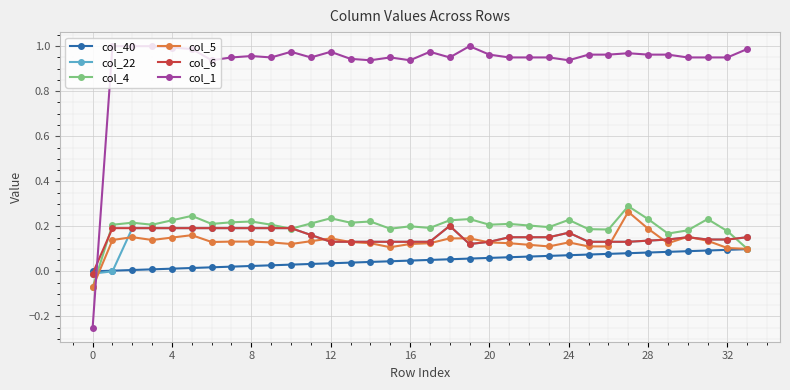

Count the col_5 values in the range 0 to 1.

33